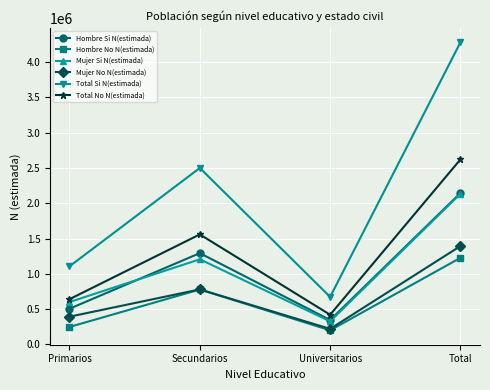

What is the value of the Mujer Si N(estimada) point at the 3rd from the left?

327462